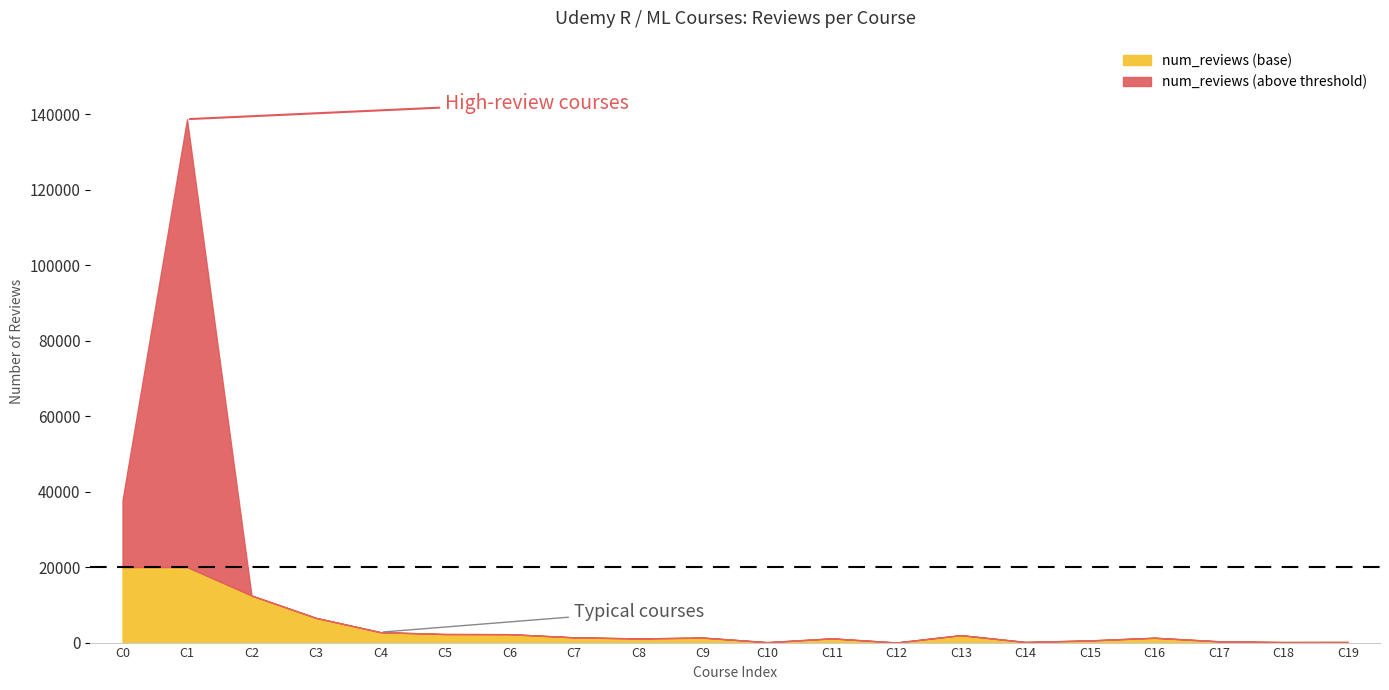

At which category is the sum across all series the highest?

C1